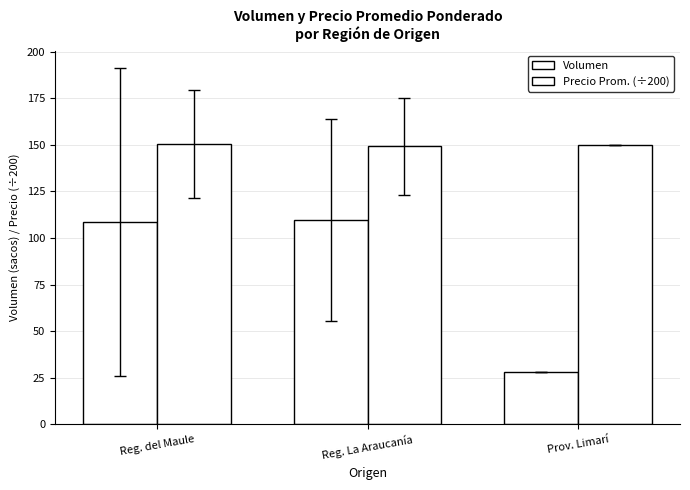

At which label does Precio Prom. (÷200) first exceed 150?

Reg. del Maule